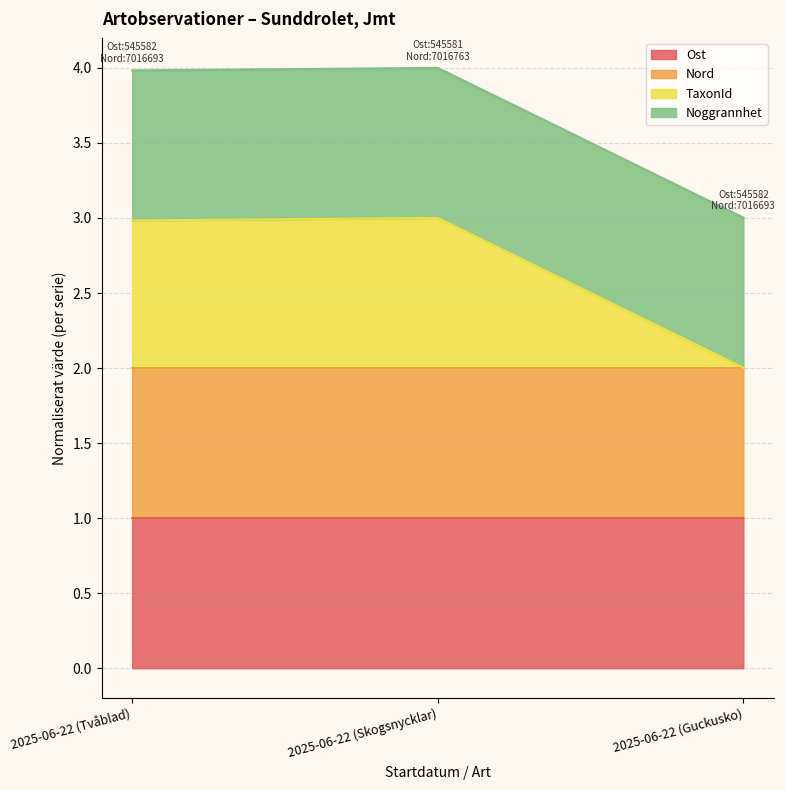

At which category is the sum across all series the highest?

2025-06-22 (Skogsnycklar)